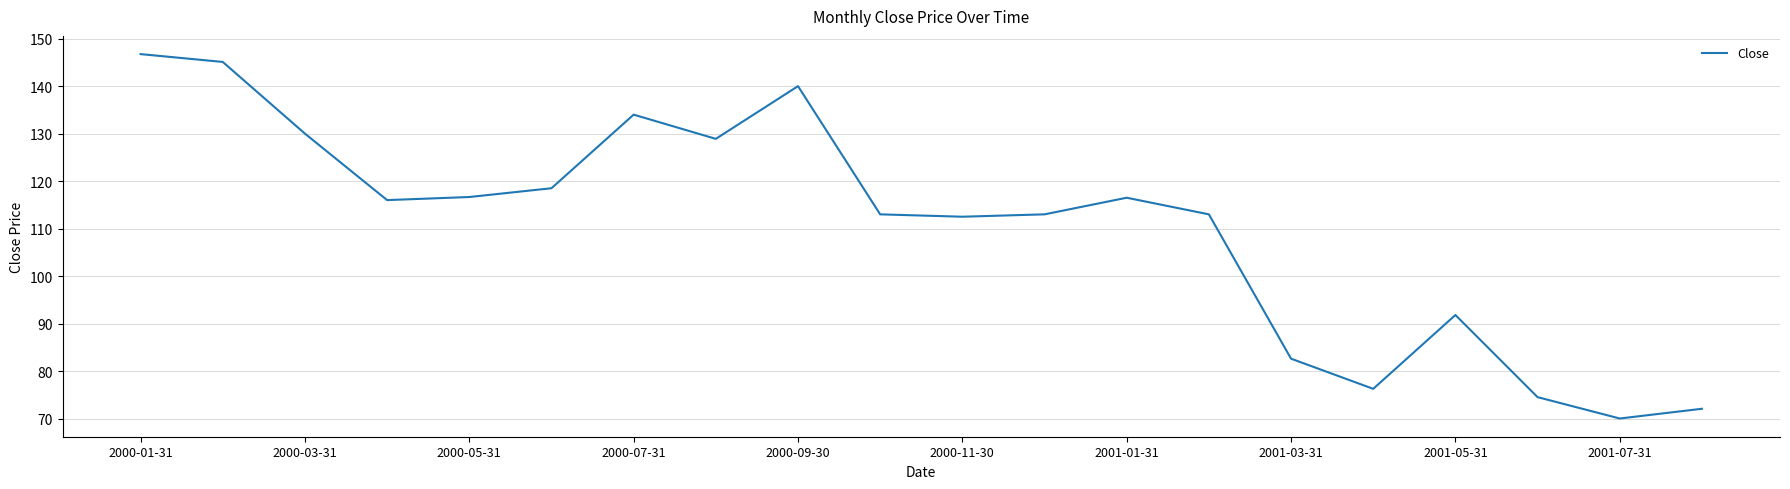

What is the minimum value shown in the chart?

70.0